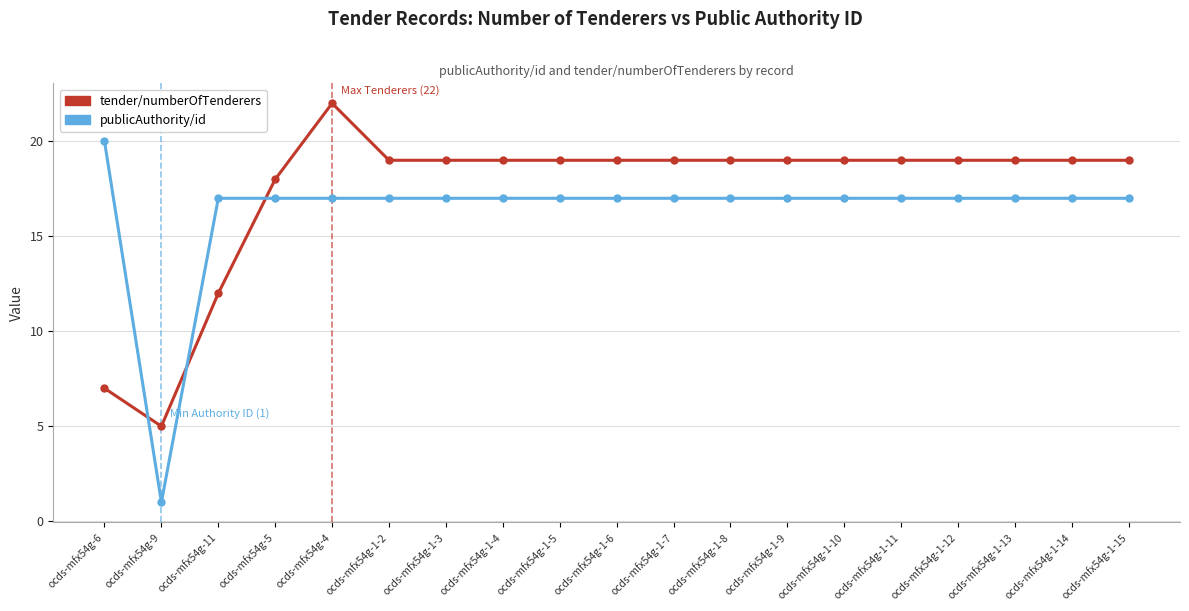

What is the approximate value of publicAuthority/id at ocds-mfx54g-5?

17